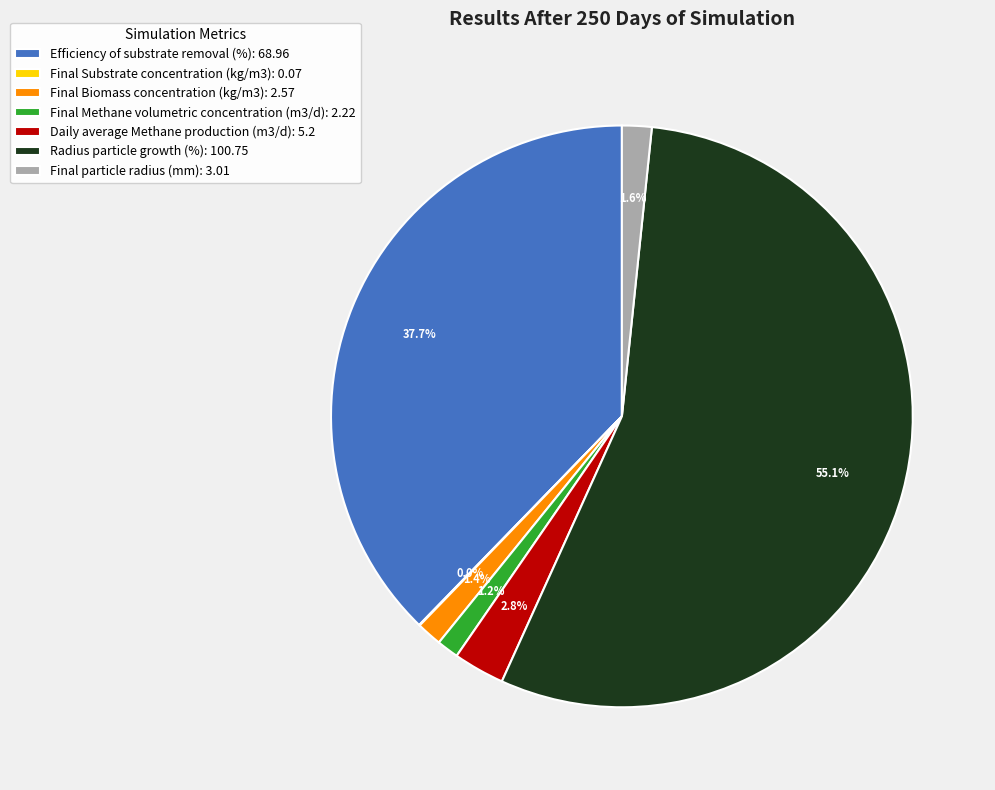

What percentage is NOT represented by Daily average Methane production (m3/d): 5.2?

97.2%